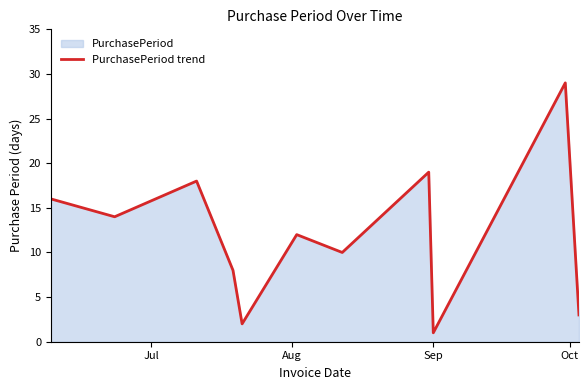

Count the number of categories in the chart.

11